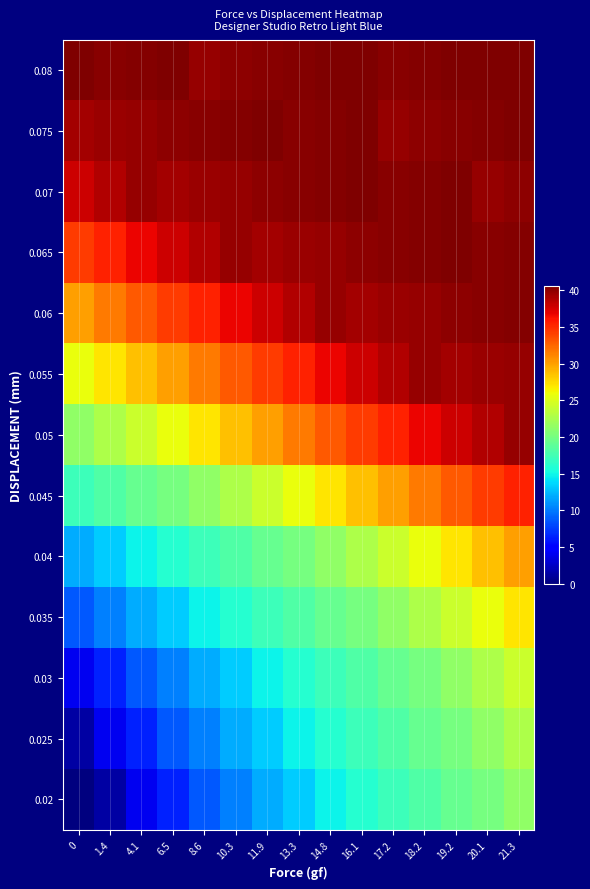

At how many categories does at least one series exceed 9?

15